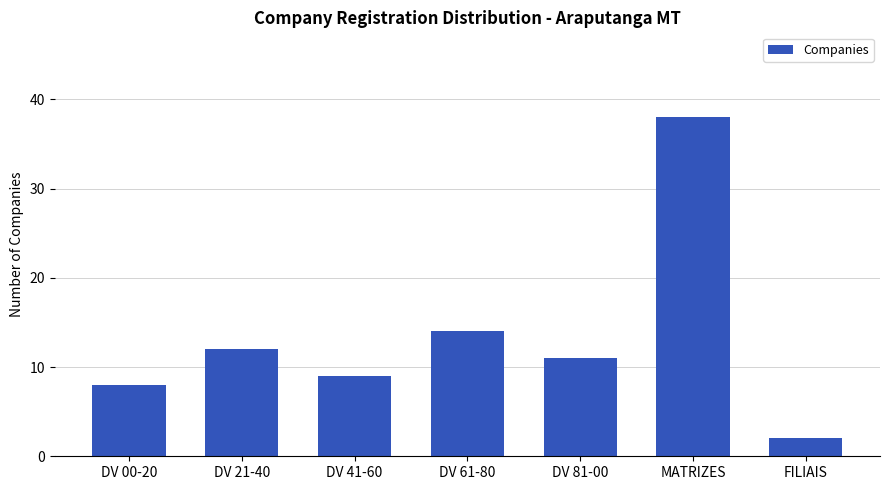

Rank the categories by value from highest to lowest.

MATRIZES, DV 61-80, DV 21-40, DV 81-00, DV 41-60, DV 00-20, FILIAIS